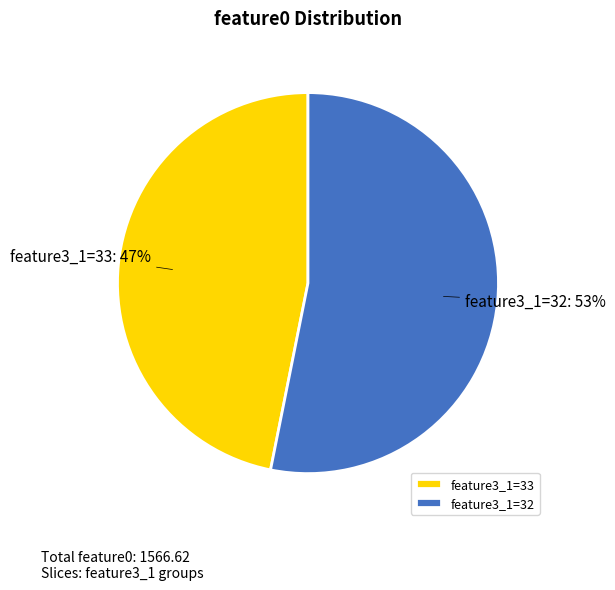

What percentage is the feature3_1=33 slice, to the nearest percent?

47%